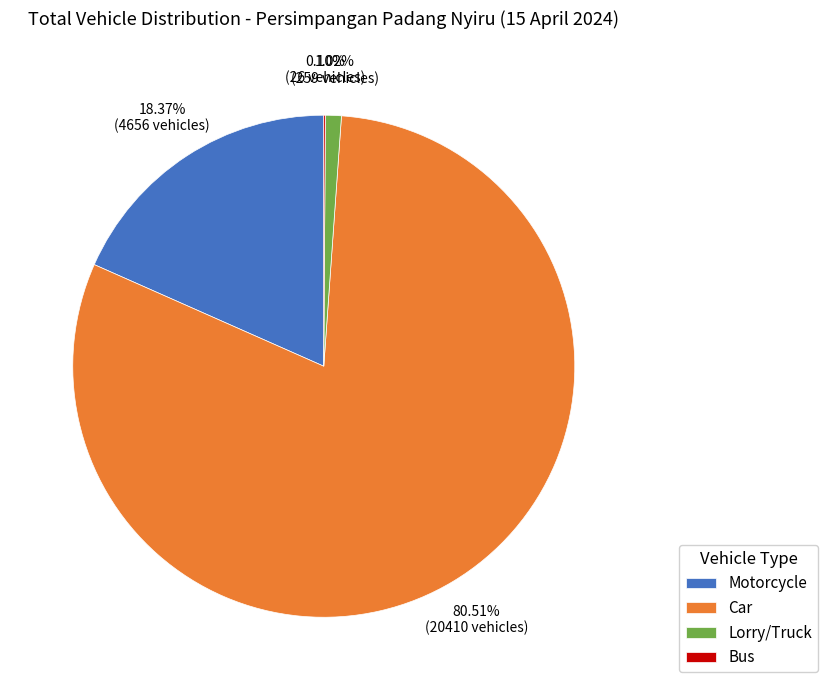

Between Car and Lorry/Truck, which is larger?

Car